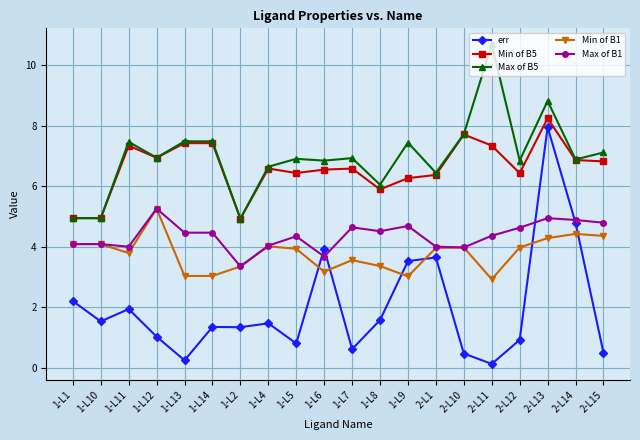

Where is the first local maximum for Max of B5?

1-L11